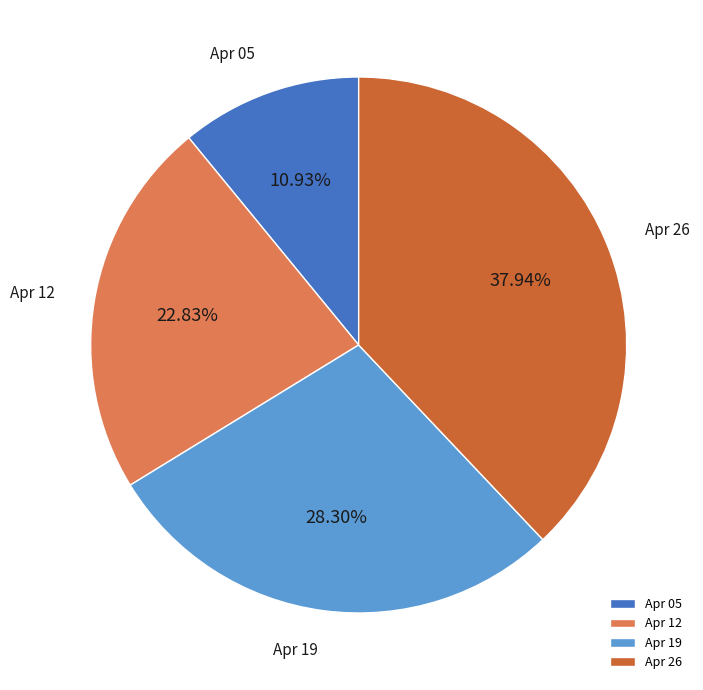

Do Apr 26 and Apr 05 together represent more than half of the pie?

No